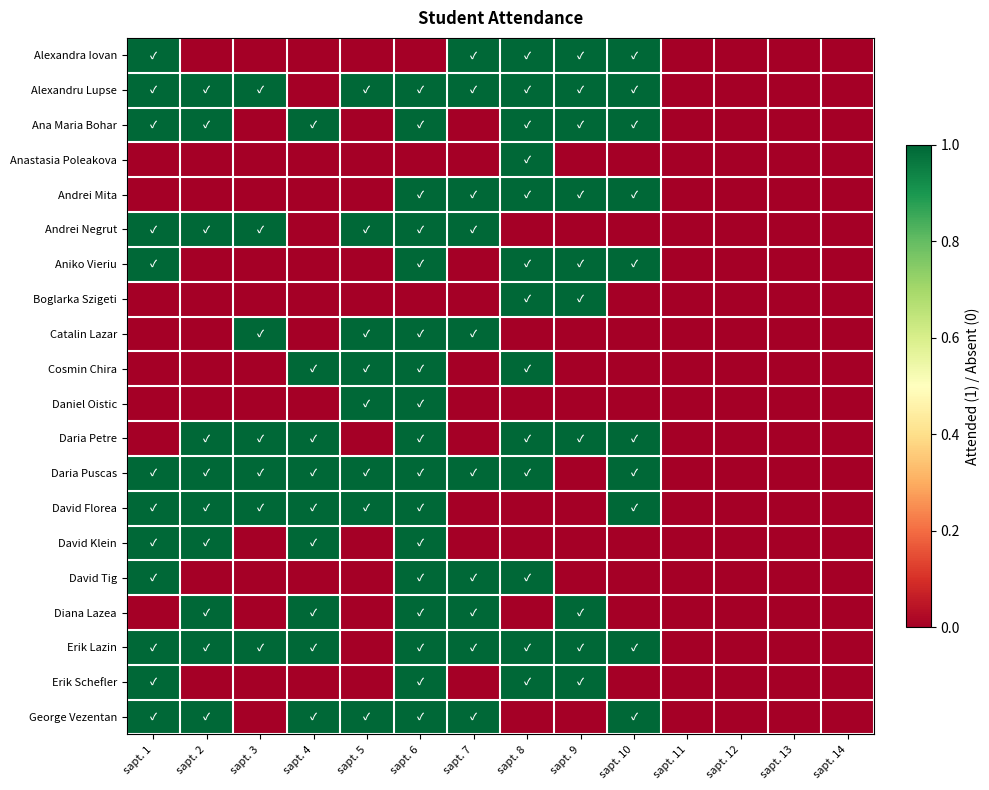

Reading right to left, extract all data points from this chart.

Alexandra Iovan: sapt. 14=0	sapt. 13=0	sapt. 12=0	sapt. 11=0	sapt. 10=1	sapt. 9=1	sapt. 8=1	sapt. 7=1	sapt. 6=0	sapt. 5=0	sapt. 4=0	sapt. 3=0	sapt. 2=0	sapt. 1=1
Alexandru Lupse: sapt. 14=0	sapt. 13=0	sapt. 12=0	sapt. 11=0	sapt. 10=1	sapt. 9=1	sapt. 8=1	sapt. 7=1	sapt. 6=1	sapt. 5=1	sapt. 4=0	sapt. 3=1	sapt. 2=1	sapt. 1=1
Ana Maria Bohar: sapt. 14=0	sapt. 13=0	sapt. 12=0	sapt. 11=0	sapt. 10=1	sapt. 9=1	sapt. 8=1	sapt. 7=0	sapt. 6=1	sapt. 5=0	sapt. 4=1	sapt. 3=0	sapt. 2=1	sapt. 1=1
Anastasia Poleakova: sapt. 14=0	sapt. 13=0	sapt. 12=0	sapt. 11=0	sapt. 10=0	sapt. 9=0	sapt. 8=1	sapt. 7=0	sapt. 6=0	sapt. 5=0	sapt. 4=0	sapt. 3=0	sapt. 2=0	sapt. 1=0
Andrei Mita: sapt. 14=0	sapt. 13=0	sapt. 12=0	sapt. 11=0	sapt. 10=1	sapt. 9=1	sapt. 8=1	sapt. 7=1	sapt. 6=1	sapt. 5=0	sapt. 4=0	sapt. 3=0	sapt. 2=0	sapt. 1=0
Andrei Negrut: sapt. 14=0	sapt. 13=0	sapt. 12=0	sapt. 11=0	sapt. 10=0	sapt. 9=0	sapt. 8=0	sapt. 7=1	sapt. 6=1	sapt. 5=1	sapt. 4=0	sapt. 3=1	sapt. 2=1	sapt. 1=1
Aniko Vieriu: sapt. 14=0	sapt. 13=0	sapt. 12=0	sapt. 11=0	sapt. 10=1	sapt. 9=1	sapt. 8=1	sapt. 7=0	sapt. 6=1	sapt. 5=0	sapt. 4=0	sapt. 3=0	sapt. 2=0	sapt. 1=1
Boglarka Szigeti: sapt. 14=0	sapt. 13=0	sapt. 12=0	sapt. 11=0	sapt. 10=0	sapt. 9=1	sapt. 8=1	sapt. 7=0	sapt. 6=0	sapt. 5=0	sapt. 4=0	sapt. 3=0	sapt. 2=0	sapt. 1=0
Catalin Lazar: sapt. 14=0	sapt. 13=0	sapt. 12=0	sapt. 11=0	sapt. 10=0	sapt. 9=0	sapt. 8=0	sapt. 7=1	sapt. 6=1	sapt. 5=1	sapt. 4=0	sapt. 3=1	sapt. 2=0	sapt. 1=0
Cosmin Chira: sapt. 14=0	sapt. 13=0	sapt. 12=0	sapt. 11=0	sapt. 10=0	sapt. 9=0	sapt. 8=1	sapt. 7=0	sapt. 6=1	sapt. 5=1	sapt. 4=1	sapt. 3=0	sapt. 2=0	sapt. 1=0
Daniel Oistic: sapt. 14=0	sapt. 13=0	sapt. 12=0	sapt. 11=0	sapt. 10=0	sapt. 9=0	sapt. 8=0	sapt. 7=0	sapt. 6=1	sapt. 5=1	sapt. 4=0	sapt. 3=0	sapt. 2=0	sapt. 1=0
Daria Petre: sapt. 14=0	sapt. 13=0	sapt. 12=0	sapt. 11=0	sapt. 10=1	sapt. 9=1	sapt. 8=1	sapt. 7=0	sapt. 6=1	sapt. 5=0	sapt. 4=1	sapt. 3=1	sapt. 2=1	sapt. 1=0
Daria Puscas: sapt. 14=0	sapt. 13=0	sapt. 12=0	sapt. 11=0	sapt. 10=1	sapt. 9=0	sapt. 8=1	sapt. 7=1	sapt. 6=1	sapt. 5=1	sapt. 4=1	sapt. 3=1	sapt. 2=1	sapt. 1=1
David Florea: sapt. 14=0	sapt. 13=0	sapt. 12=0	sapt. 11=0	sapt. 10=1	sapt. 9=0	sapt. 8=0	sapt. 7=0	sapt. 6=1	sapt. 5=1	sapt. 4=1	sapt. 3=1	sapt. 2=1	sapt. 1=1
David Klein: sapt. 14=0	sapt. 13=0	sapt. 12=0	sapt. 11=0	sapt. 10=0	sapt. 9=0	sapt. 8=0	sapt. 7=0	sapt. 6=1	sapt. 5=0	sapt. 4=1	sapt. 3=0	sapt. 2=1	sapt. 1=1
David Tig: sapt. 14=0	sapt. 13=0	sapt. 12=0	sapt. 11=0	sapt. 10=0	sapt. 9=0	sapt. 8=1	sapt. 7=1	sapt. 6=1	sapt. 5=0	sapt. 4=0	sapt. 3=0	sapt. 2=0	sapt. 1=1
Diana Lazea: sapt. 14=0	sapt. 13=0	sapt. 12=0	sapt. 11=0	sapt. 10=0	sapt. 9=1	sapt. 8=0	sapt. 7=1	sapt. 6=1	sapt. 5=0	sapt. 4=1	sapt. 3=0	sapt. 2=1	sapt. 1=0
Erik Lazin: sapt. 14=0	sapt. 13=0	sapt. 12=0	sapt. 11=0	sapt. 10=1	sapt. 9=1	sapt. 8=1	sapt. 7=1	sapt. 6=1	sapt. 5=0	sapt. 4=1	sapt. 3=1	sapt. 2=1	sapt. 1=1
Erik Schefler: sapt. 14=0	sapt. 13=0	sapt. 12=0	sapt. 11=0	sapt. 10=0	sapt. 9=1	sapt. 8=1	sapt. 7=0	sapt. 6=1	sapt. 5=0	sapt. 4=0	sapt. 3=0	sapt. 2=0	sapt. 1=1
George Vezentan: sapt. 14=0	sapt. 13=0	sapt. 12=0	sapt. 11=0	sapt. 10=1	sapt. 9=0	sapt. 8=0	sapt. 7=1	sapt. 6=1	sapt. 5=1	sapt. 4=1	sapt. 3=0	sapt. 2=1	sapt. 1=1